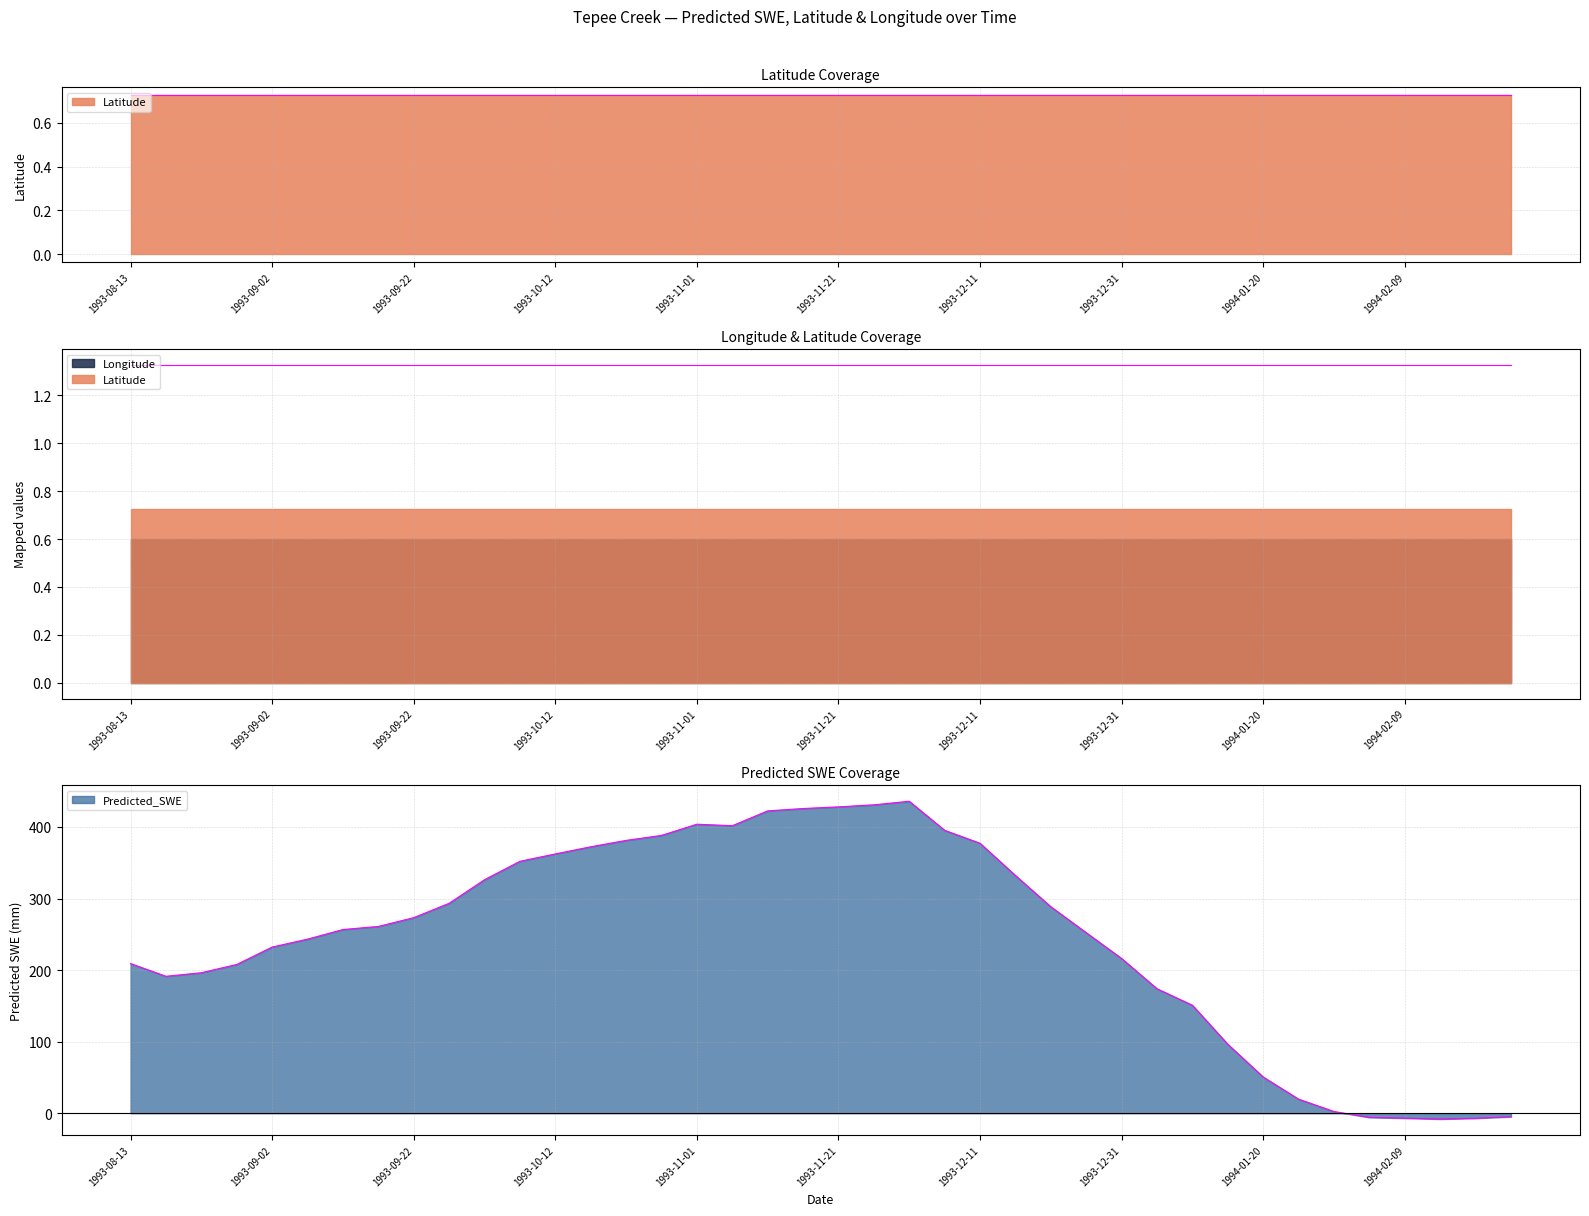

What is the maximum value shown in the chart?

435.9